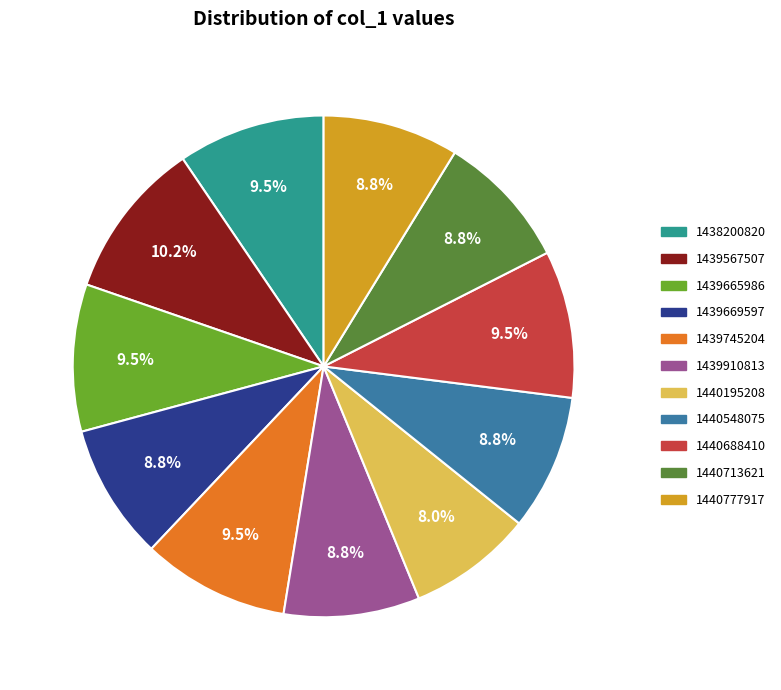

Is it true that 1440713621 is 23% of the pie?

False